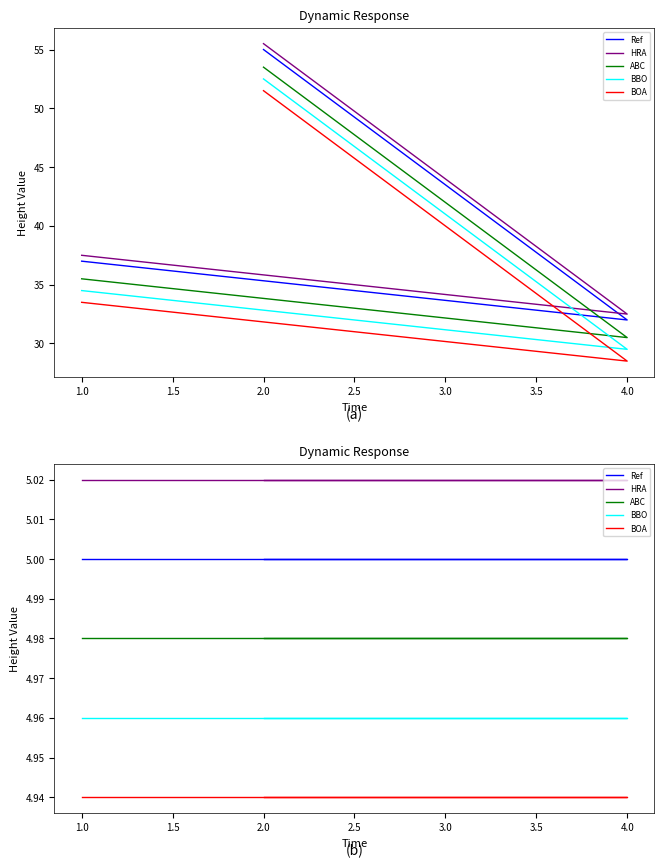

Does the chart have visible grid lines?

No